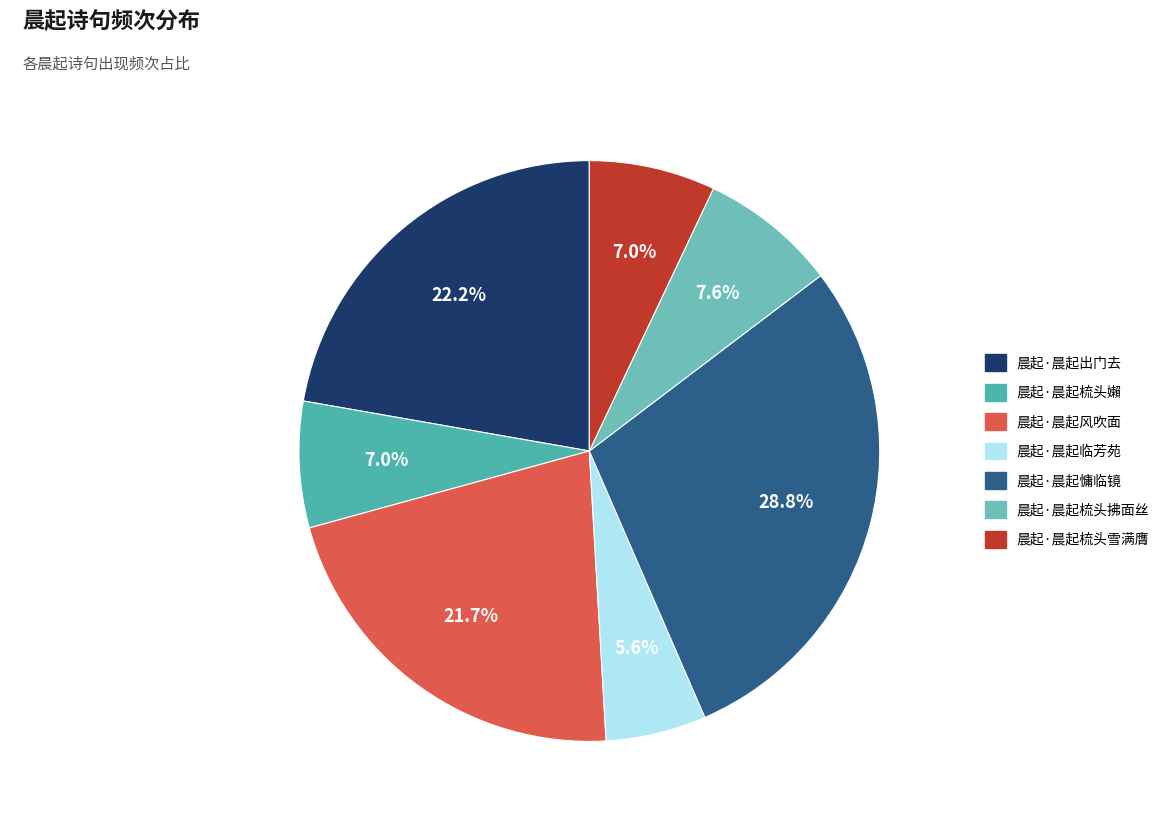

How many slices are in this pie chart?

7